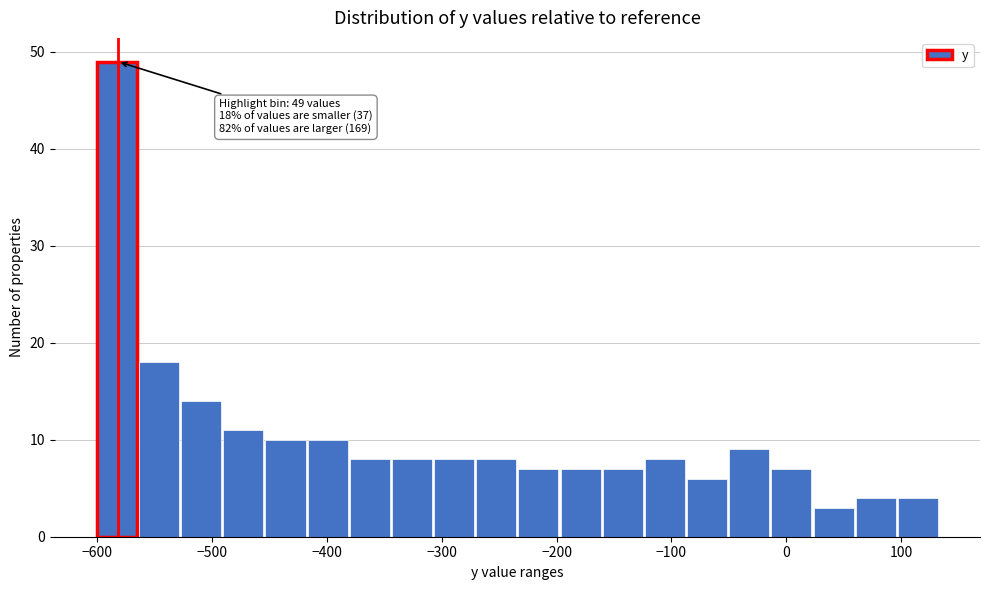

Read against the x-axis, roughly where is the centre of the tallest bar?

-580